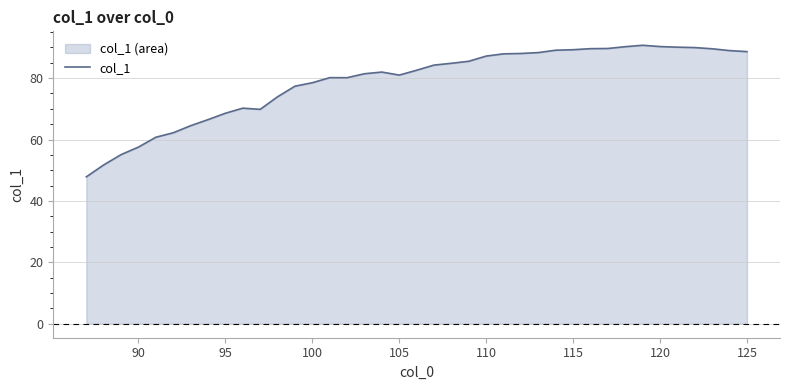

Read the value at 100.

78.5